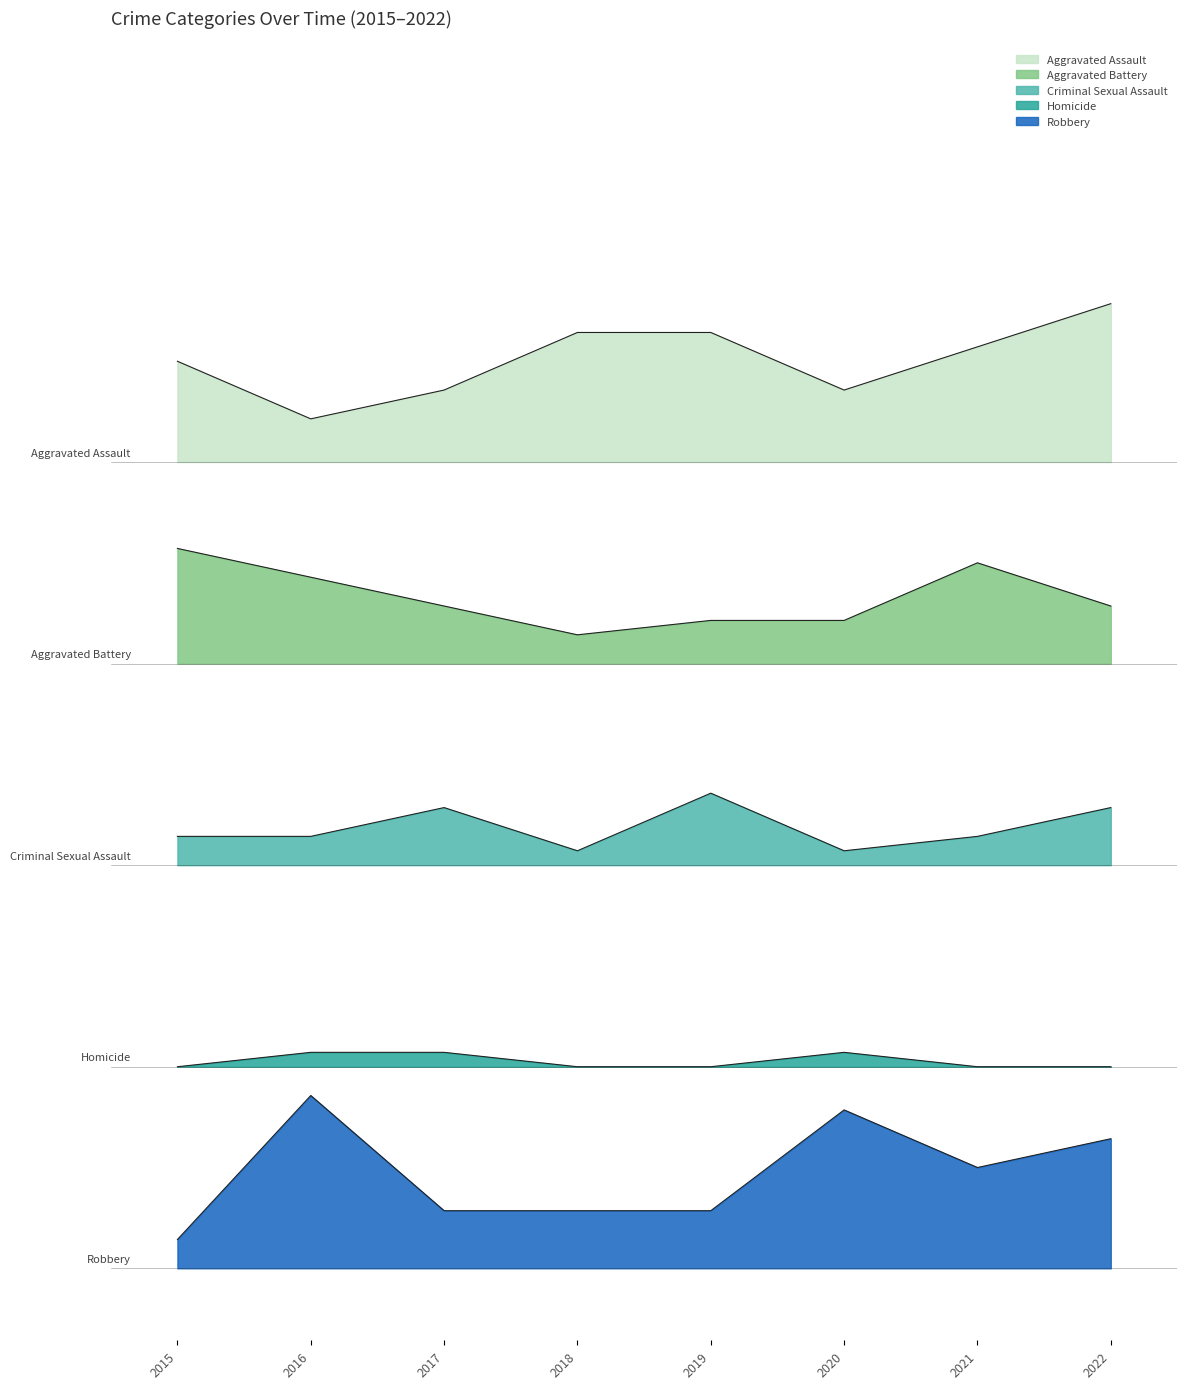

Does the chart have visible grid lines?

No